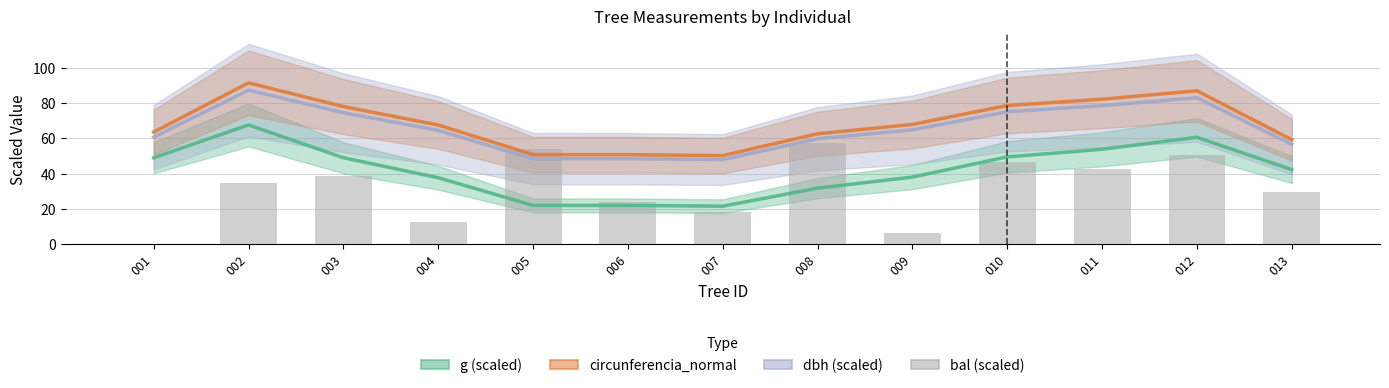

The value of dbh (scaled) at 011 is 107.2. True or false?

False